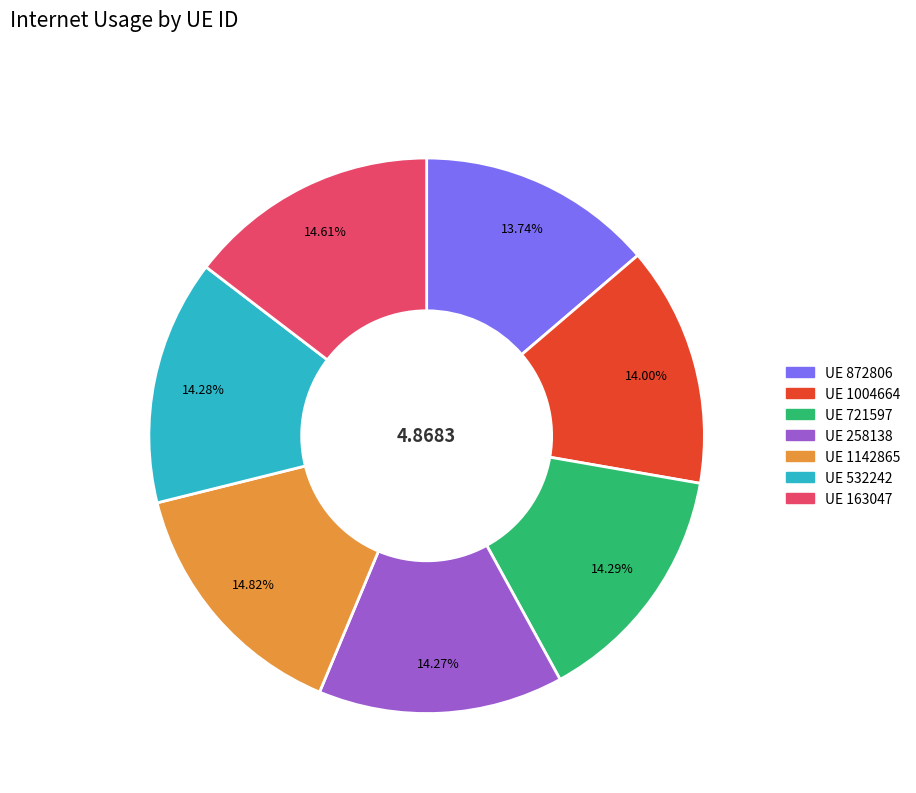

Is there a majority slice in this chart?

No